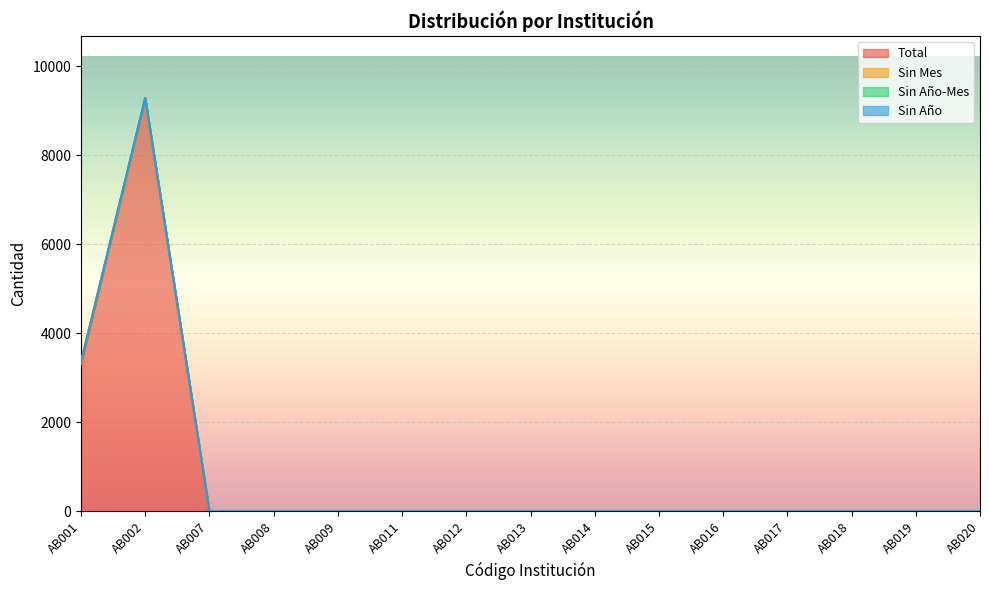

True or false: Sin Año-Mes has more than 0 points higher than both neighbors.

False